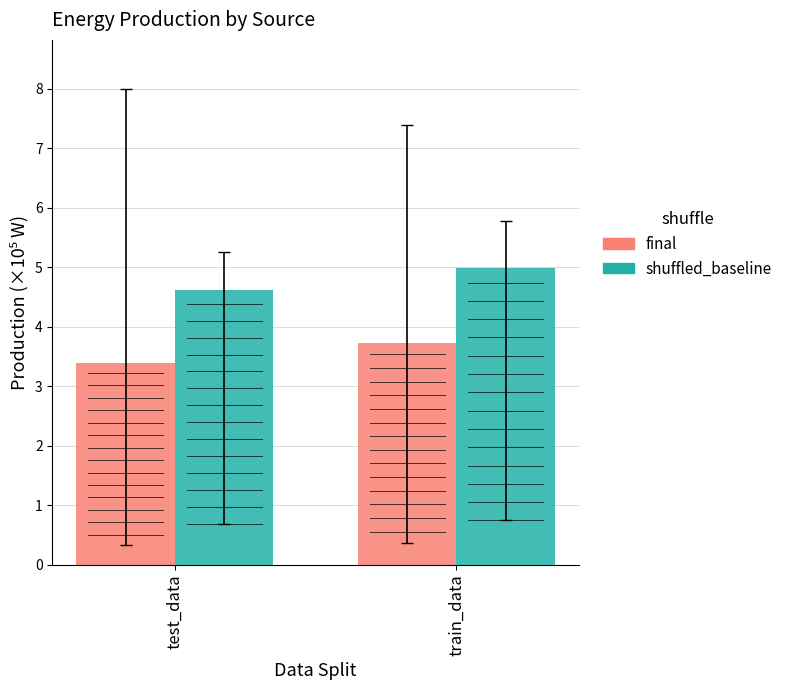

At which category is the sum across all series the highest?

train_data